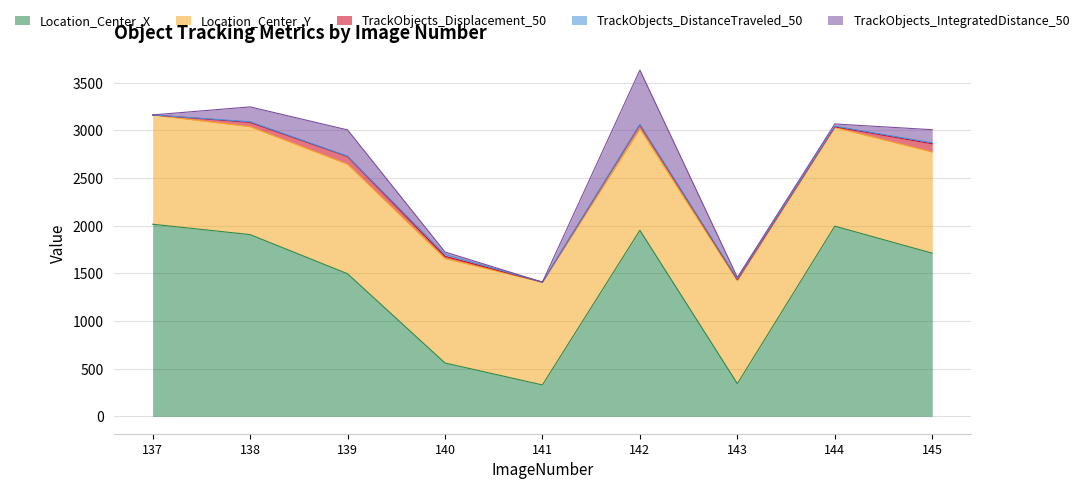

Reading right to left, transcribe all the data shown in this chart.

Location_Center_X: 1710.8	1994.4	343.1	1951.0	329.7	559.9	1495.5	1905.9	2014.7
Location_Center_Y: 1061.1	1034.8	1078.2	1063.8	1077.6	1095.3	1148.2	1131.7	1145.6
TrackObjects_Displacement_50: 86.1	6.8	13.4	40.0	0.0	22.9	80.7	44.5	0.0
TrackObjects_DistanceTraveled_50: 9.8	6.9	8.3	6.7	0.0	18.9	3.3	7.0	0.0
TrackObjects_IntegratedDistance_50: 137.8	22.8	14.3	568.8	0.0	26.4	275.8	155.9	0.0